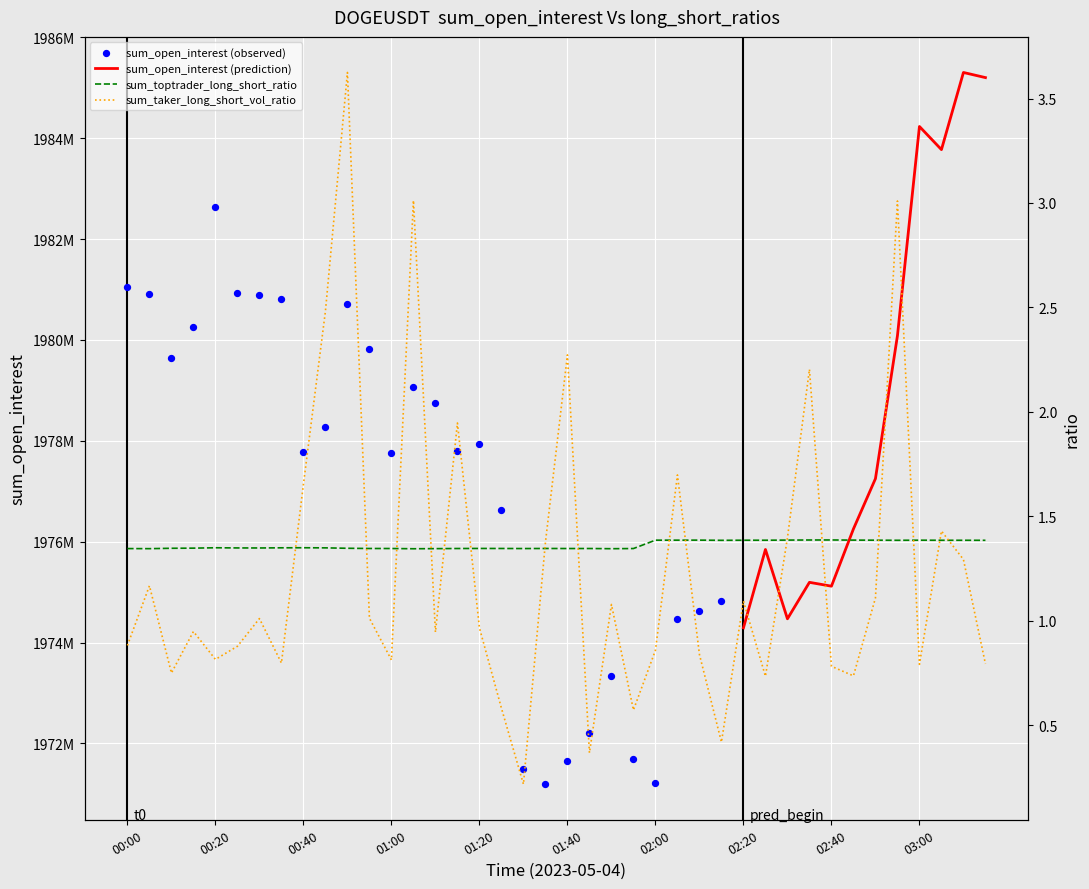

Which series reaches the minimum Y coordinate?

sum_taker_long_short_vol_ratio